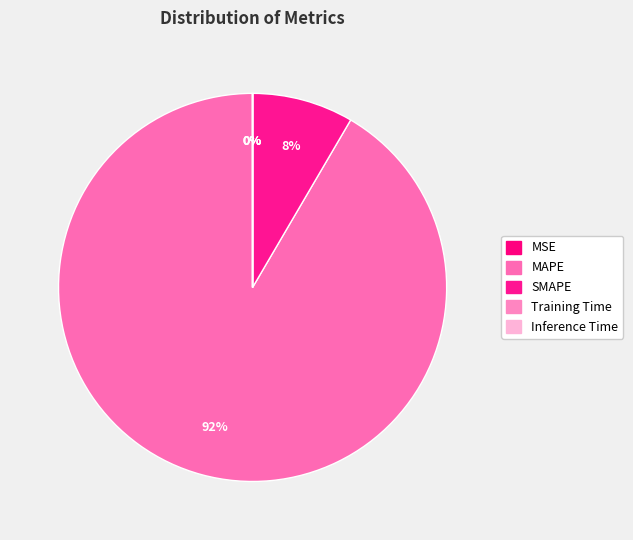

Which category has the smallest portion of the pie?

Inference Time